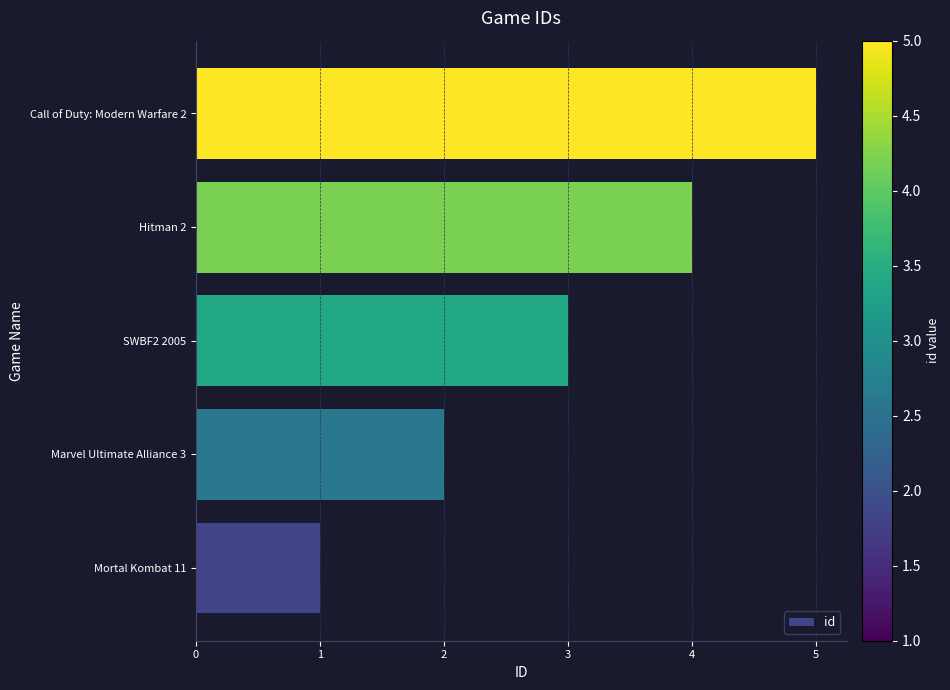

What is the difference between the second highest and minimum values?

3